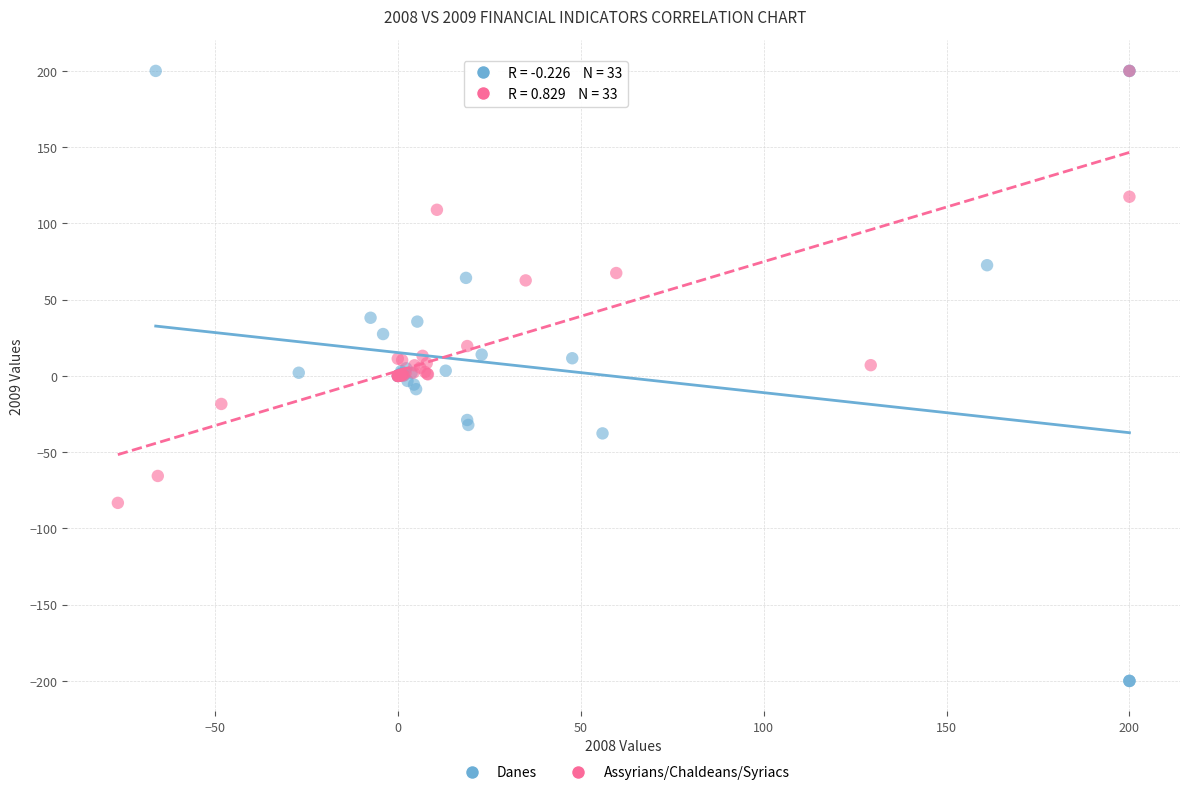

Which series has the largest Y range (max minus min)?

Danes